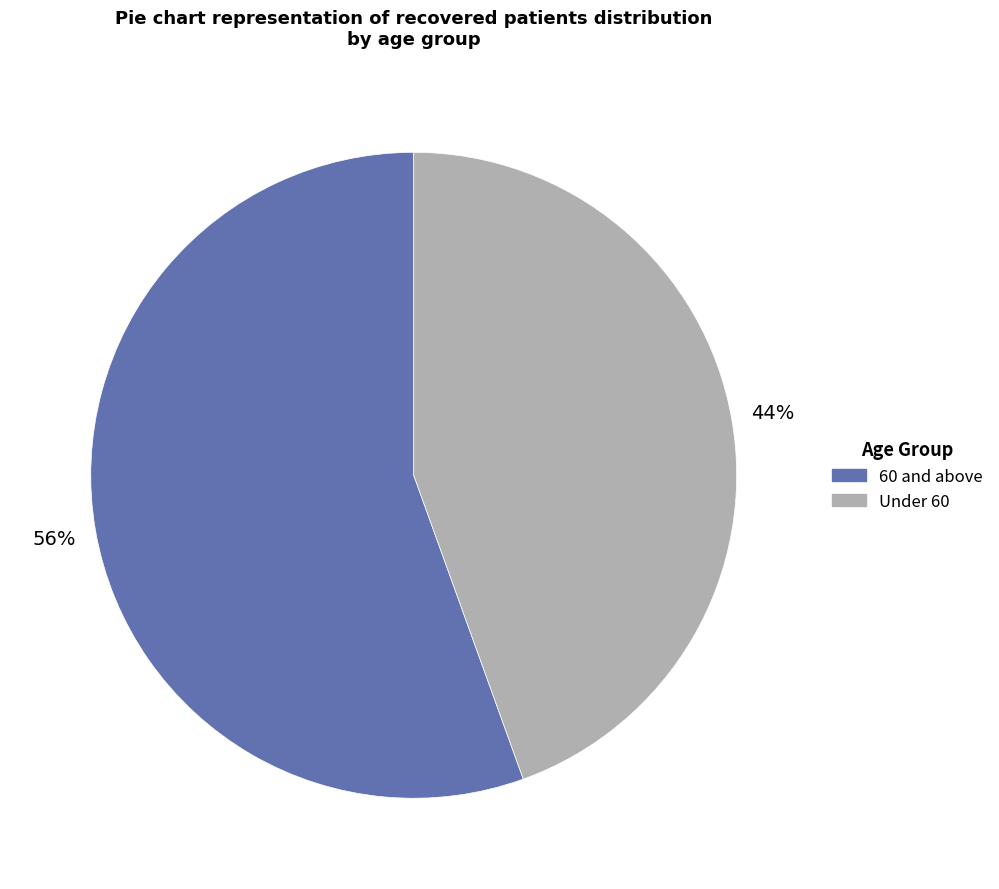

To the nearest percent, what is the average slice percentage?

50%